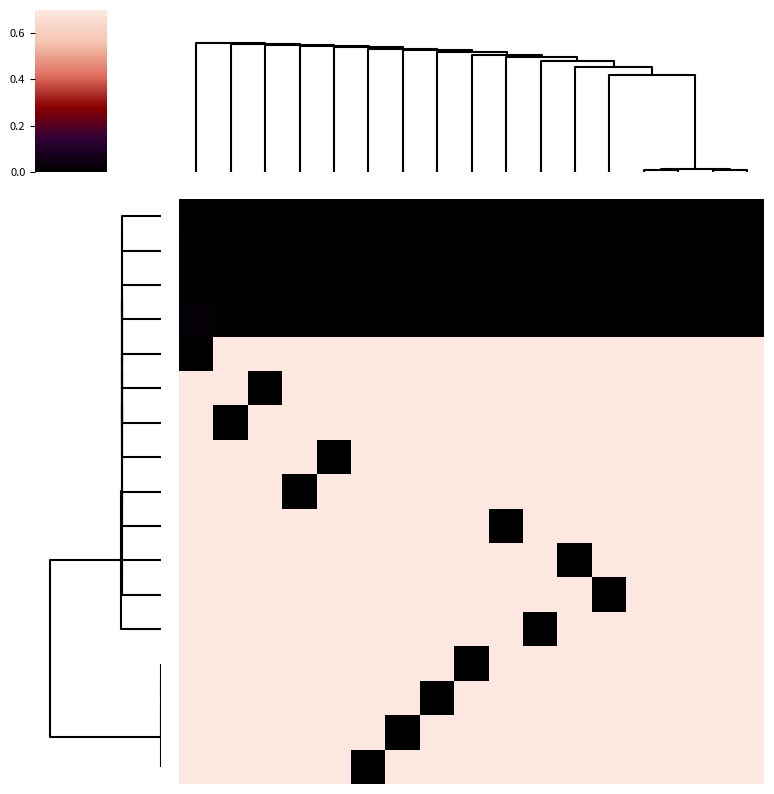

How many data points does each series have?

17